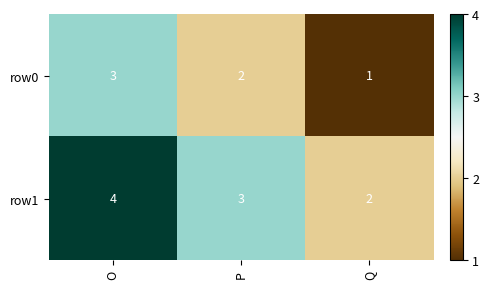

Which series has the largest total across all categories?

row1